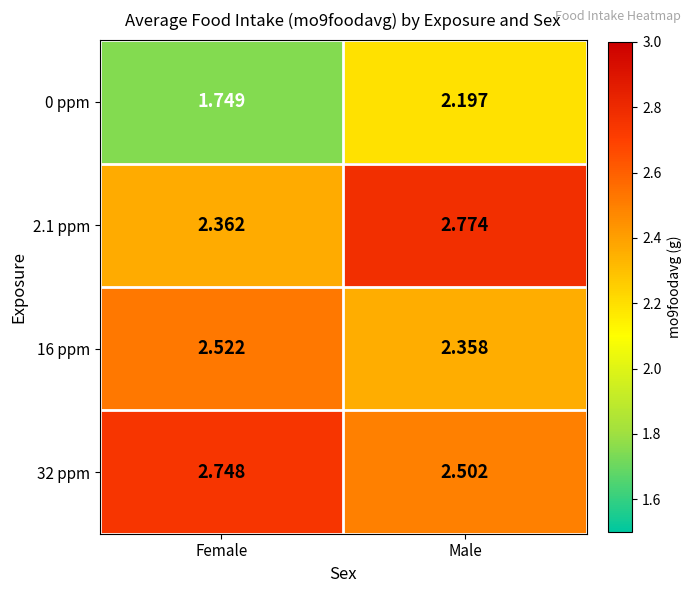

Rank the categories by 16 ppm value from lowest to highest.

Male, Female